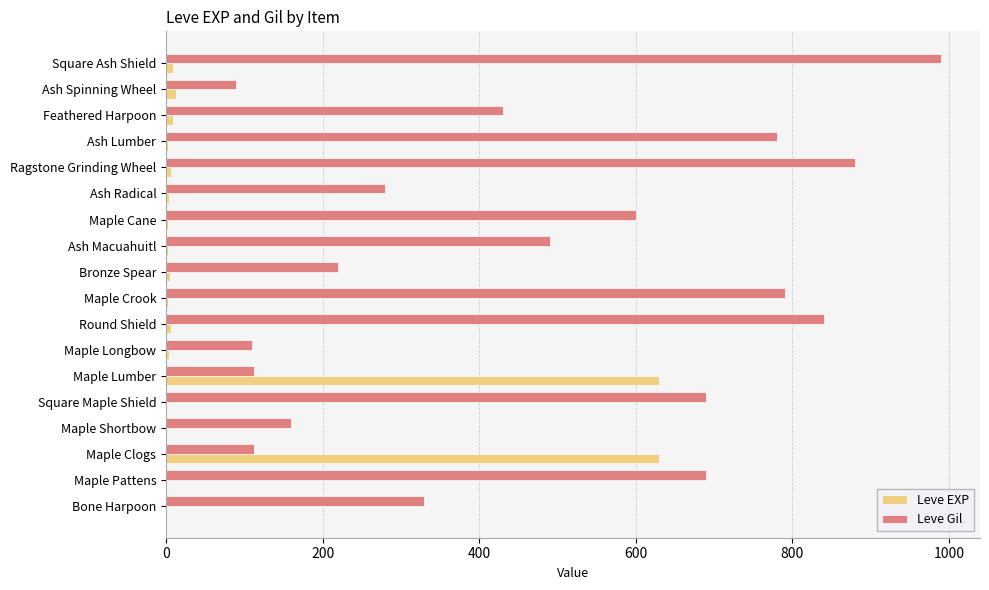

Which series has the largest total across all categories?

Leve Gil